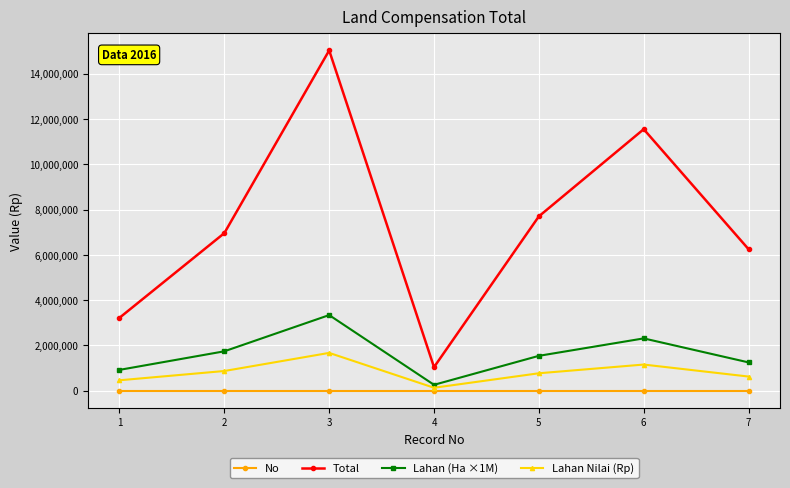

At which category does Total reach its first local valley?

4